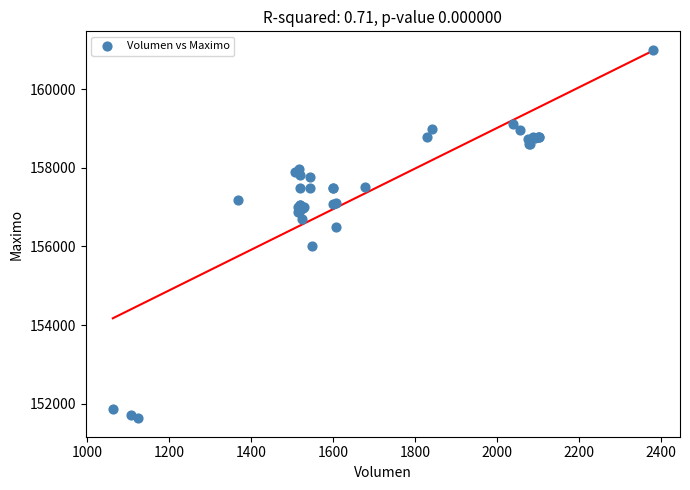

What Y value in the scatter plot is closest to 156316?

156500